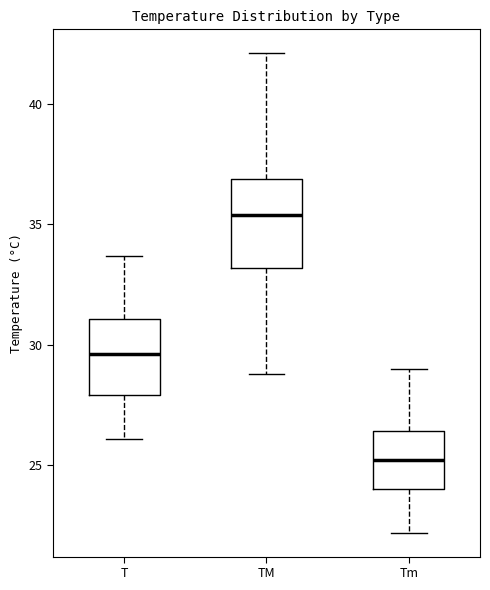

Reading left to right, transcribe this box plot: for each box, give where its median line is, the range the box spans, and where its two whiskers end, as read against the y-axis. The values are not printed on the chart, so give them approximately, as read against the axis.

T: median 29.5, box 28.0 to 31.0, whiskers 26.0 to 33.5
TM: median 35.5, box 33.0 to 37.0, whiskers 29.0 to 42.0
Tm: median 25.0, box 24.0 to 26.5, whiskers 22.0 to 29.0